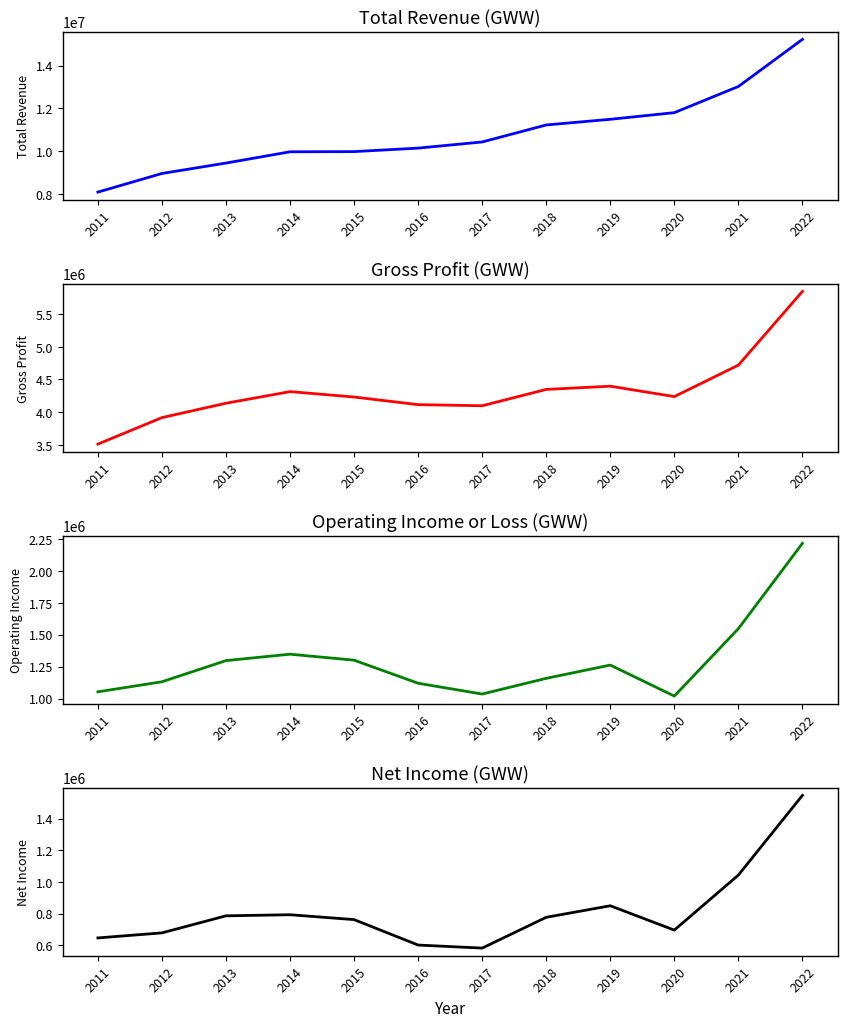

Reading right to left, what are all the values shown in this chart?

Total Revenue: 15228000	13022000	11797000	11486000	11221000	10425000	10137200	9973400	9965000	9437800	8950000	8078200
Gross Profit: 5849000	4720000	4238000	4397000	4348000	4098000	4114600	4231400	4314200	4136500	3916200	3510800
Operating Income or Loss: 2215000	1547000	1019000	1262000	1158000	1035000	1119500	1300300	1347100	1296900	1131100	1052400
Net Income: 1547000	1043000	695000	849000	776000	581300	600500	761400	792200	785400	677500	645600